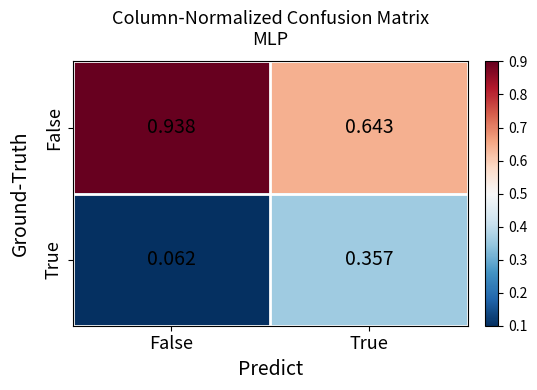

Which series has the largest total across all categories?

False